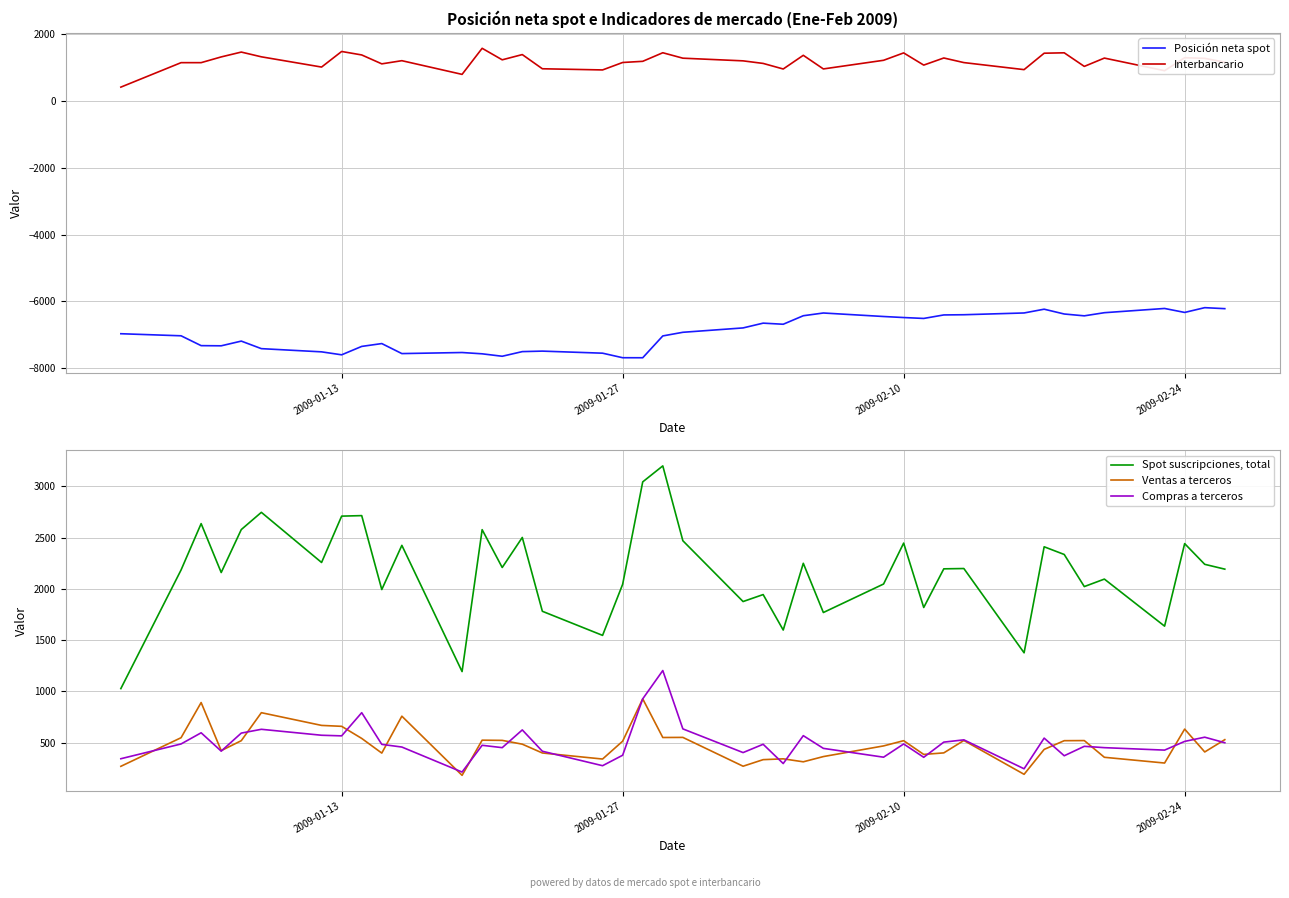

In Posición neta spot, how many points are higher than both neighbors (excluding endpoints)?

9